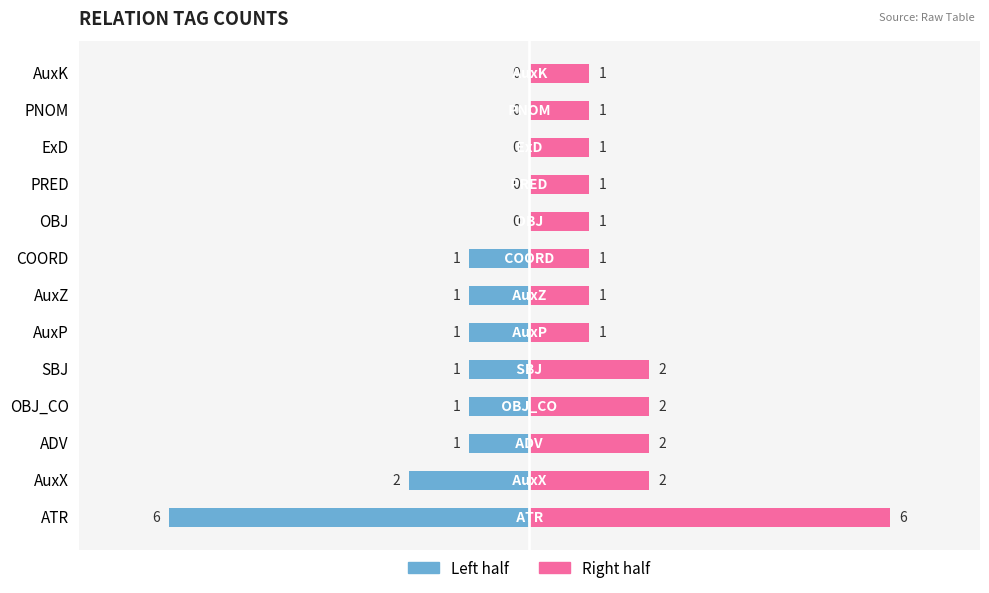

What is the value of the Left half bar at the 8th from the left?

-1